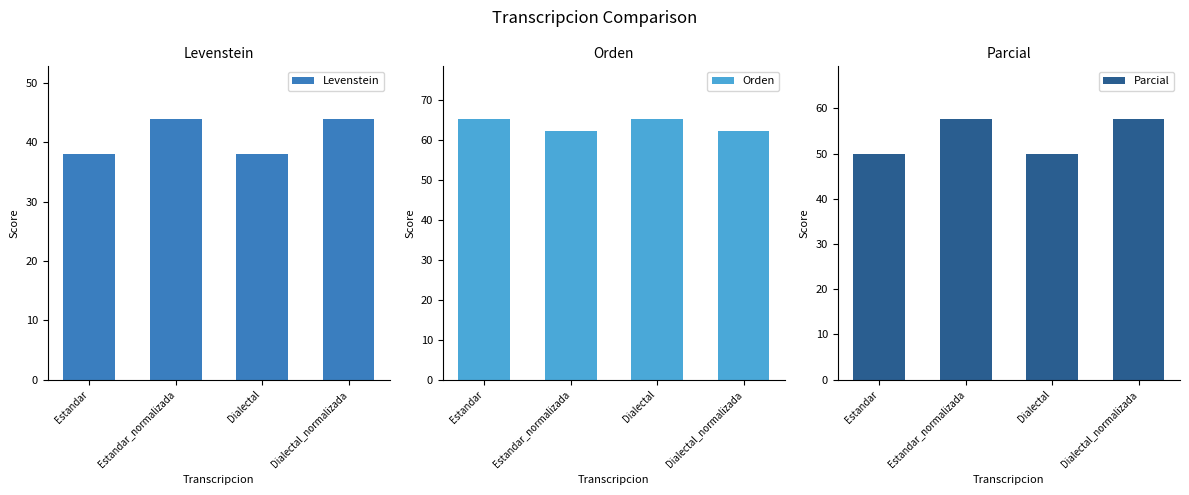

What position from the left is Dialectal?

3